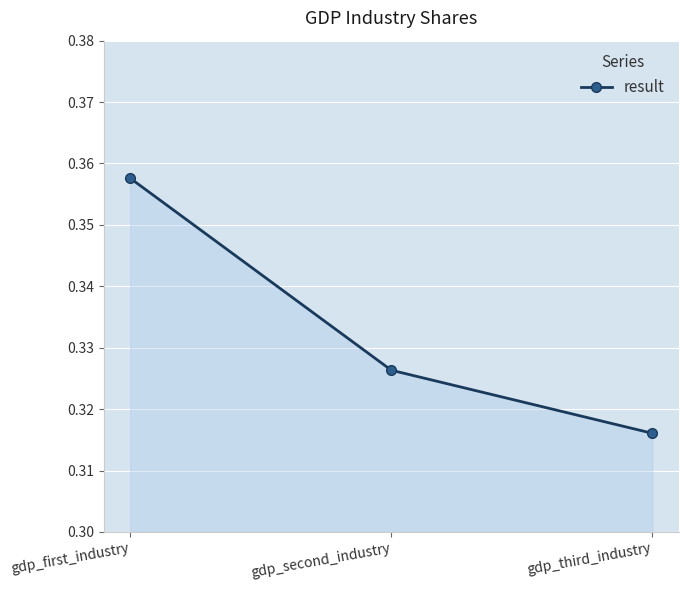

Which category has the lowest value across all series?

gdp_third_industry